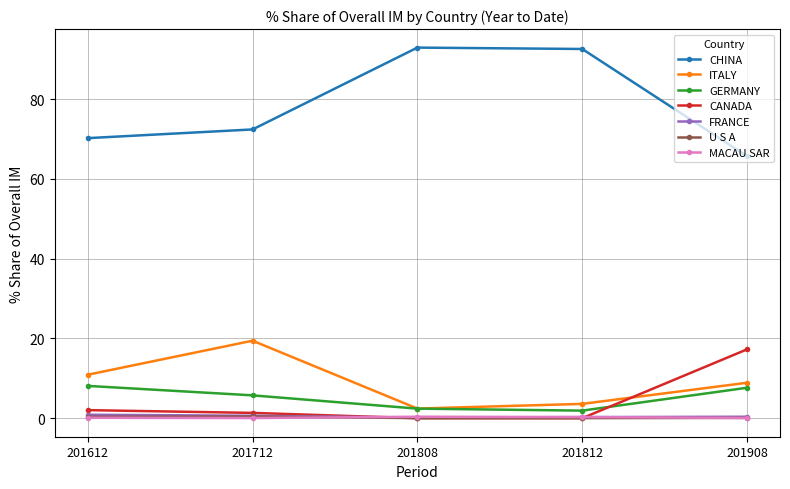

True or false: CHINA and U S A cross at least once.

False